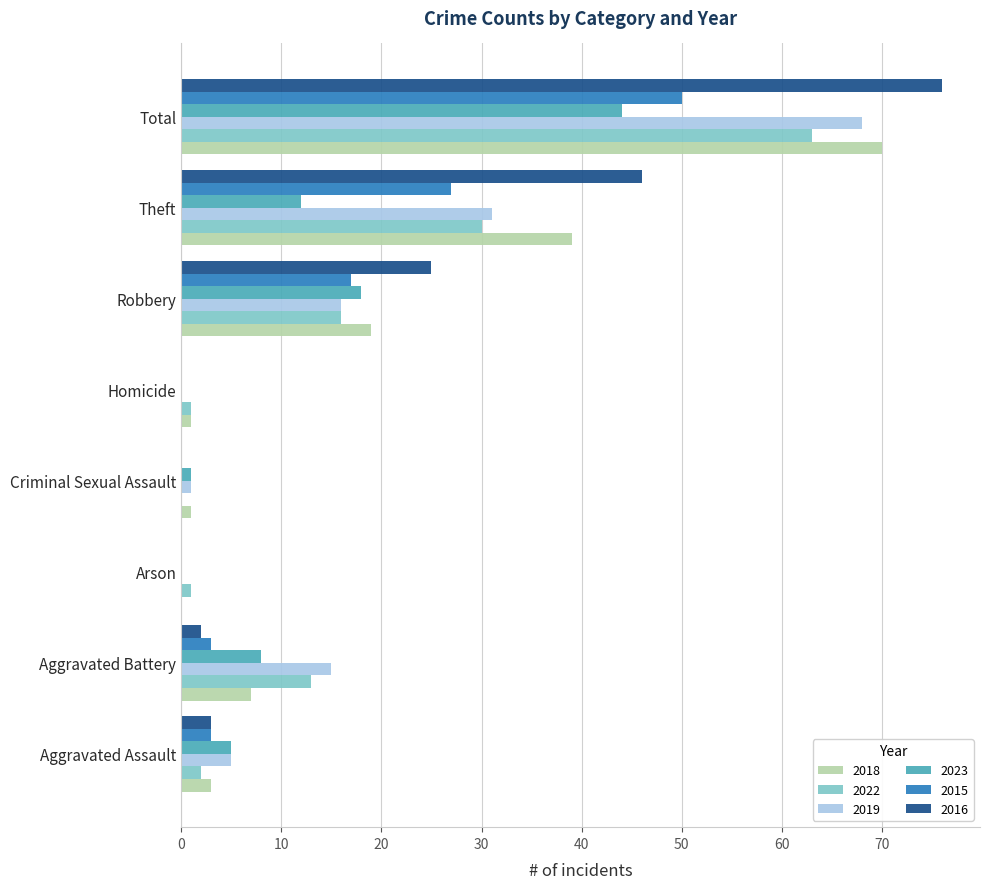

Between Aggravated Battery and Total, which series saw the biggest shift?

2016